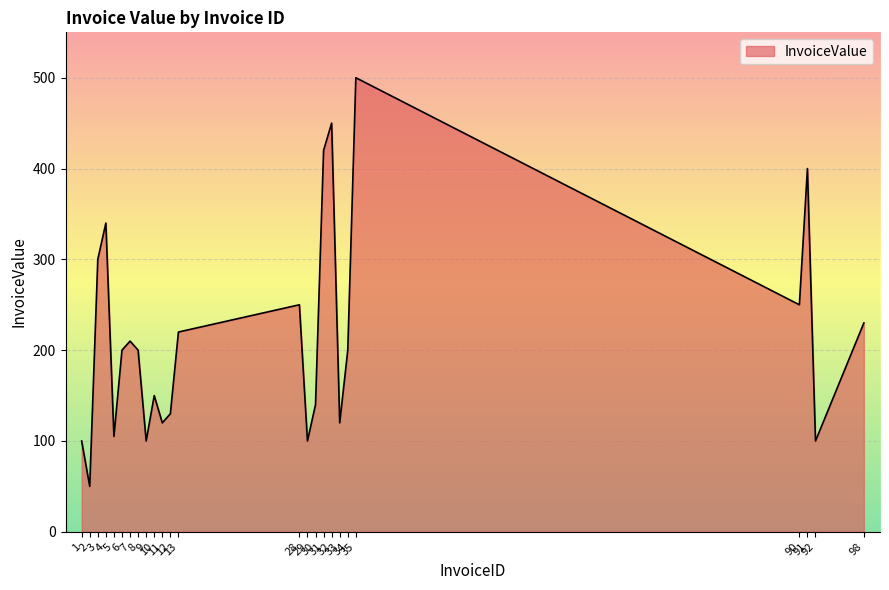

Does the chart display data point markers on the line(s)?

No